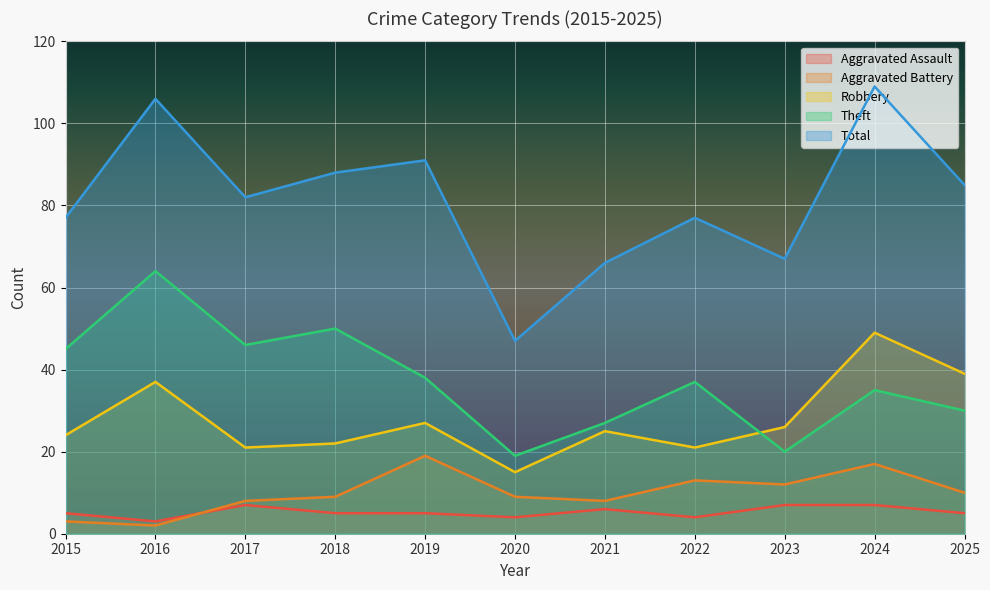

What is the greatest value displayed?

109